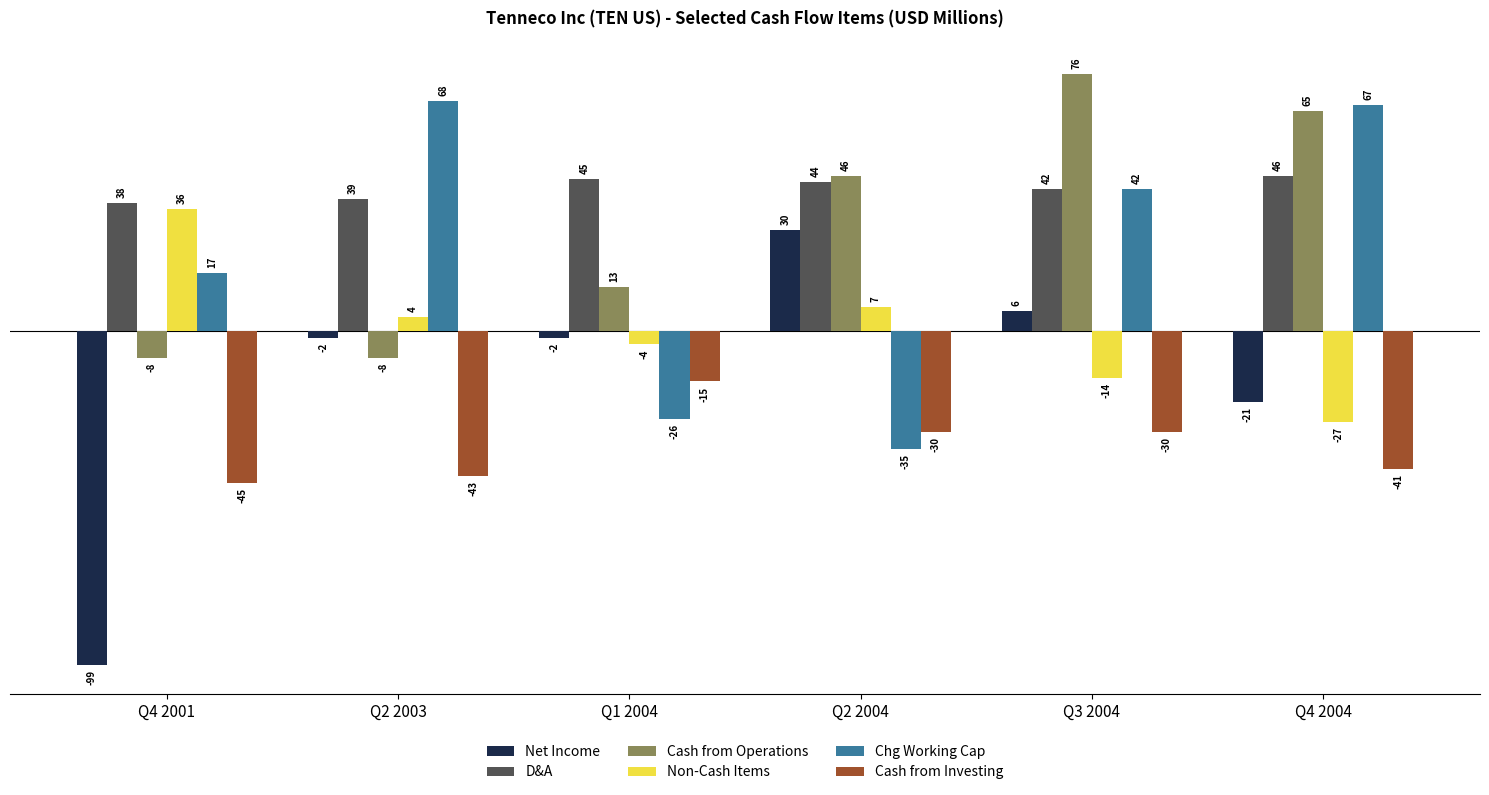

Reading right to left, extract all data points from this chart.

Net Income: -21	6	30	-2	-2	-99
D&A: 46	42	44	45	39	38
Cash from Operations: 65	76	46	13	-8	-8
Non-Cash Items: -27	-14	7	-4	4	36
Chg Working Cap: 67	42	-35	-26	68	17
Cash from Investing: -41	-30	-30	-15	-43	-45